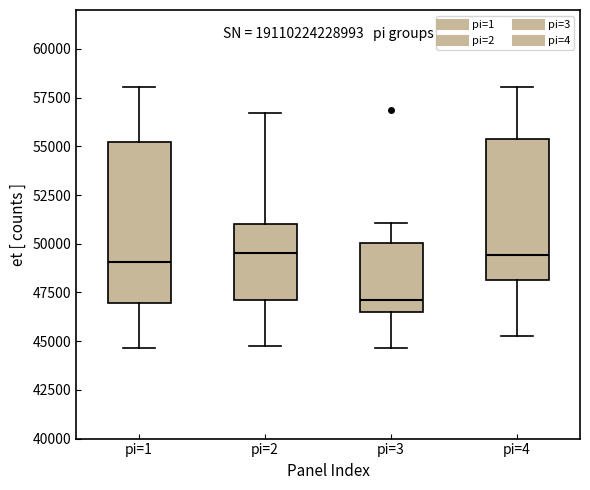

Where is the upper edge of the box for pi=3 on the y-axis? The values are not printed on the chart, so give them approximately, as read against the axis.

50000